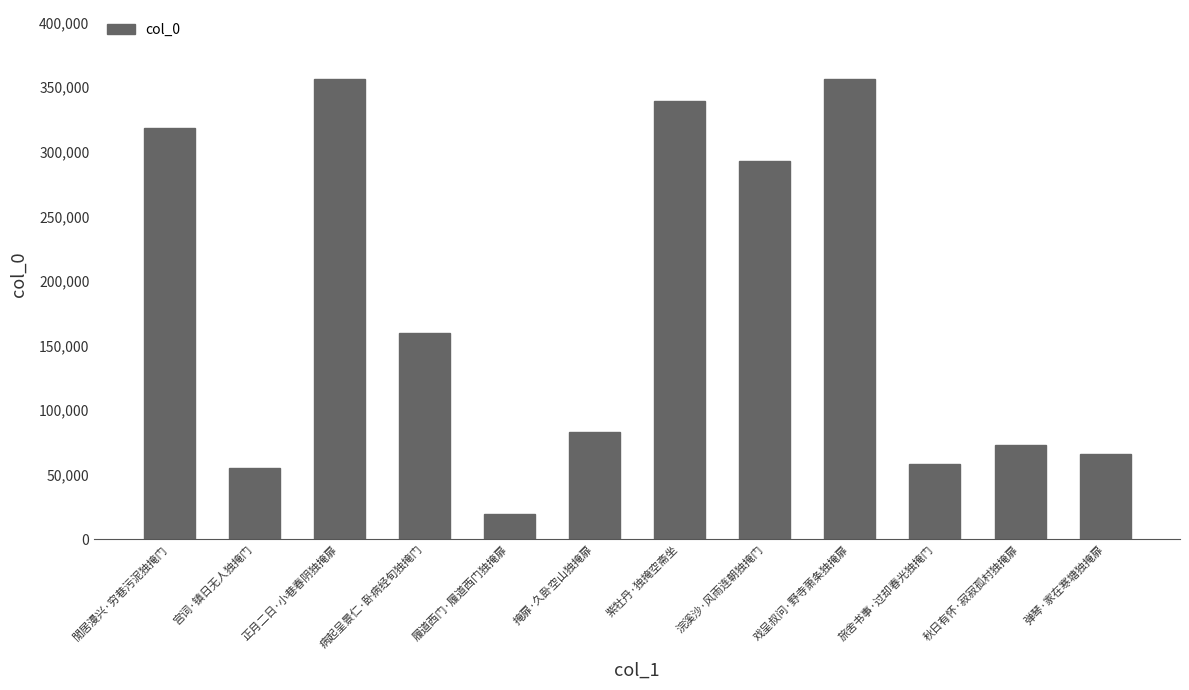

What position from the right is 履道西门·履道西门独掩扉?

8